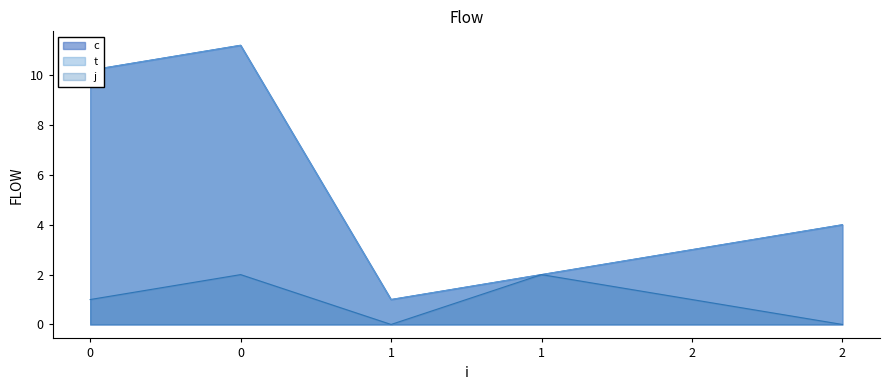

True or false: j and t intersect in this chart.

False